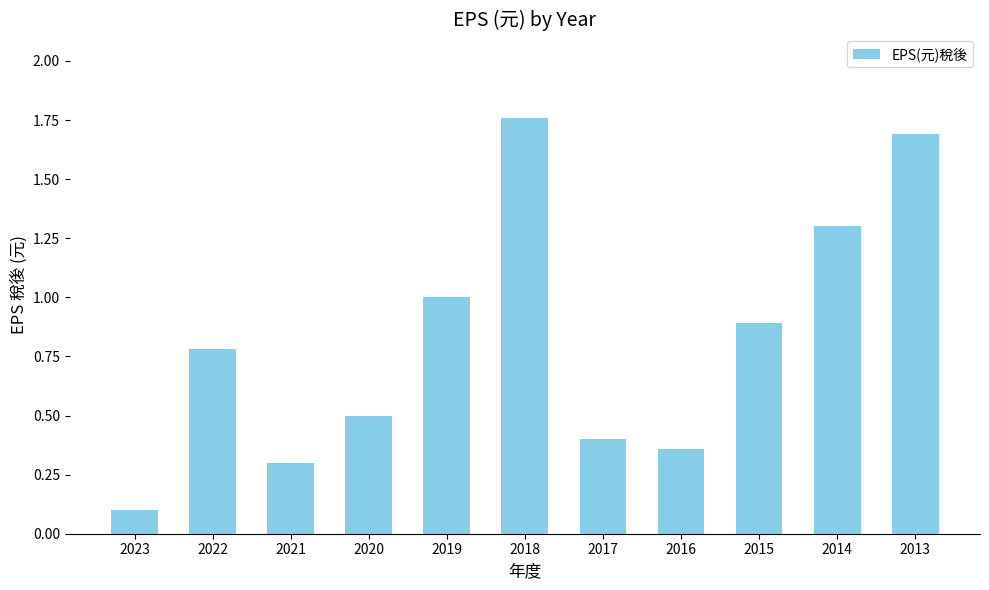

What is the minimum value shown in the chart?

0.1